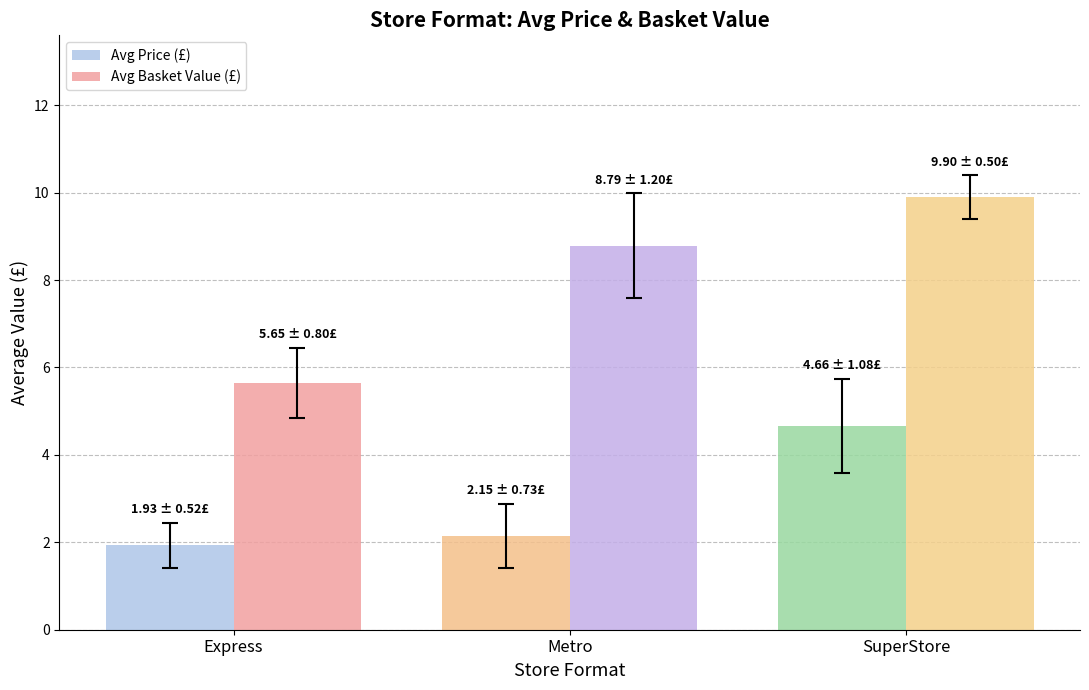

The value of Avg Basket Value (£) at Metro is 8.8. True or false?

True